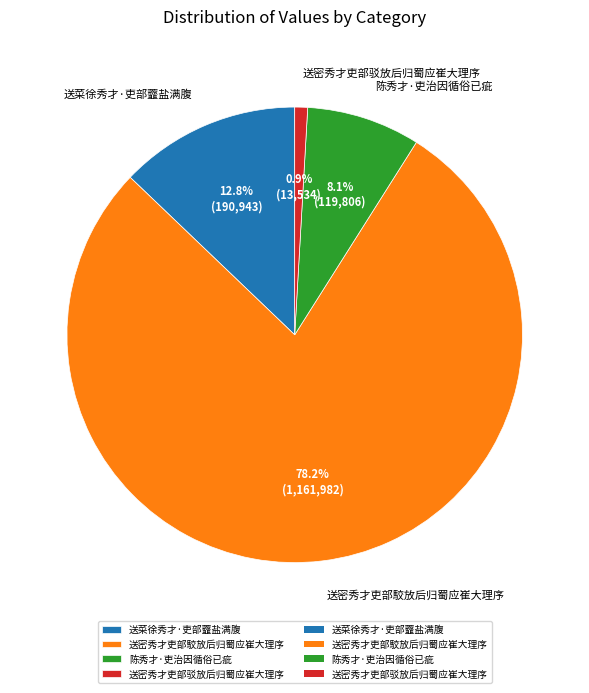

What percentage is the 送菜徐秀才·吏部虀盐满腹 slice, to the nearest percent?

13%